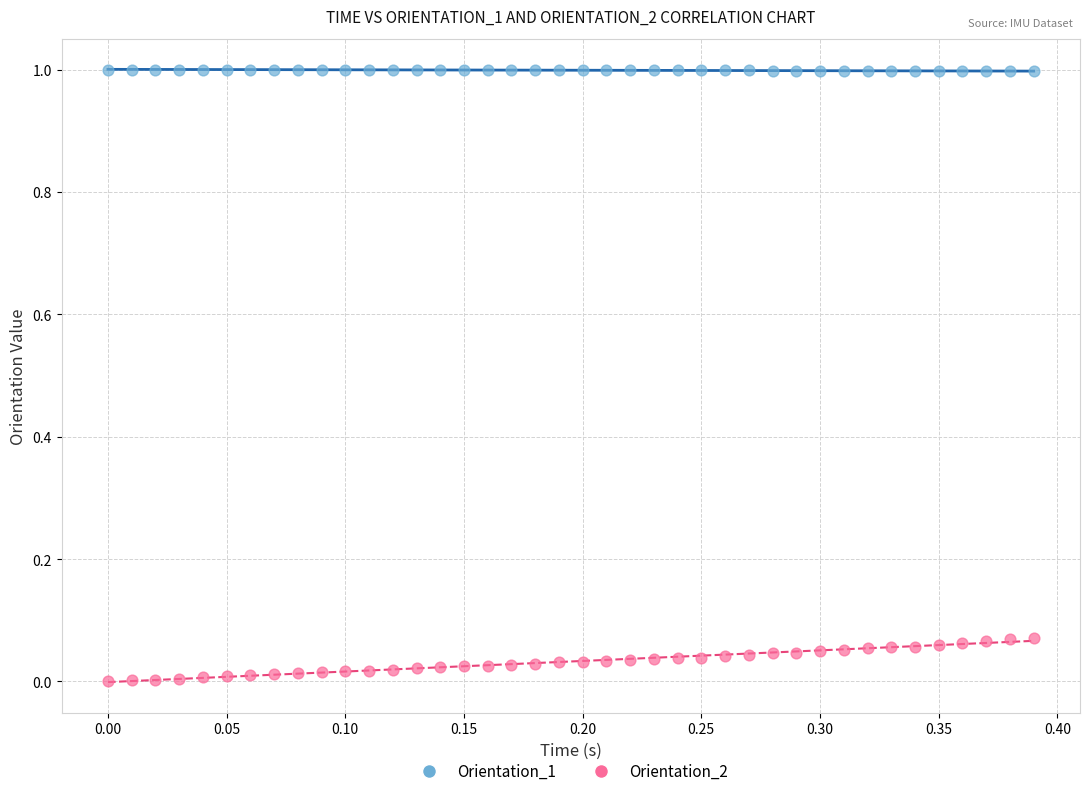

Which series contains the lowest Y value?

Orientation_2